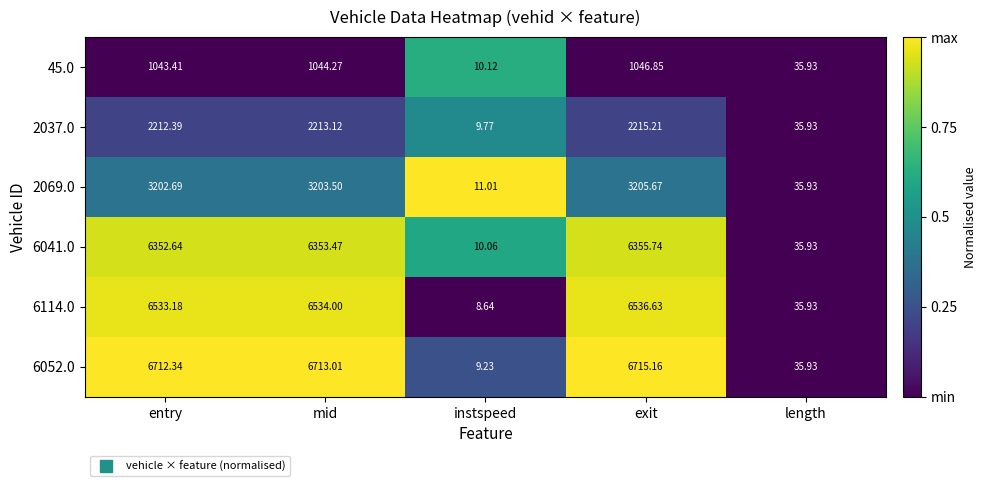

Which label corresponds to the largest value in the chart?

exit